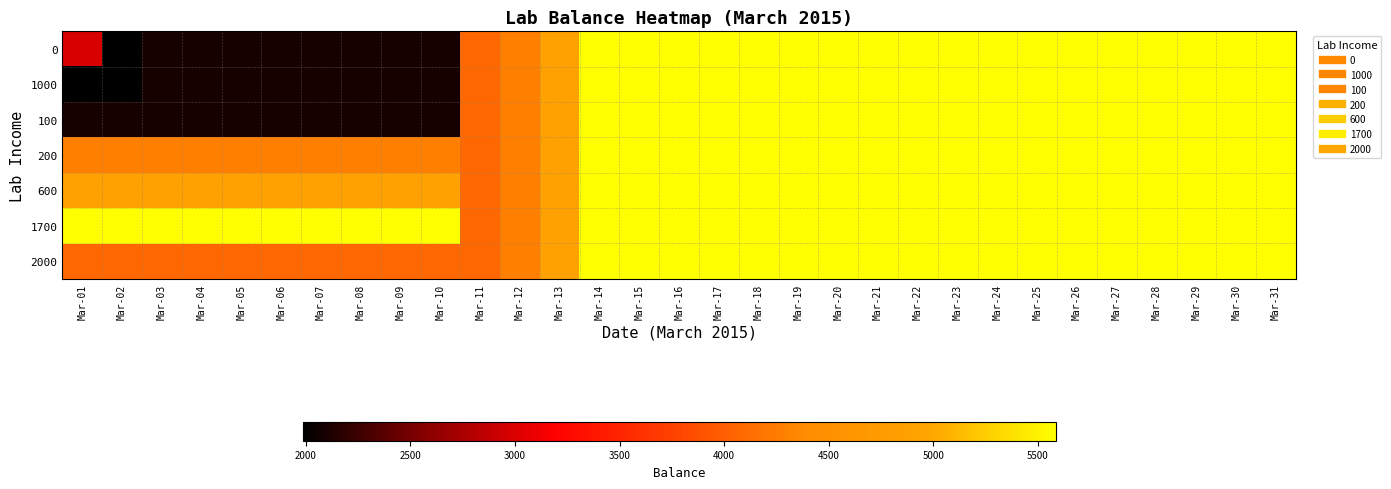

At Mar-28, list the series in order from largest to smallest.

0, 1000, 100, 200, 600, 1700, 2000